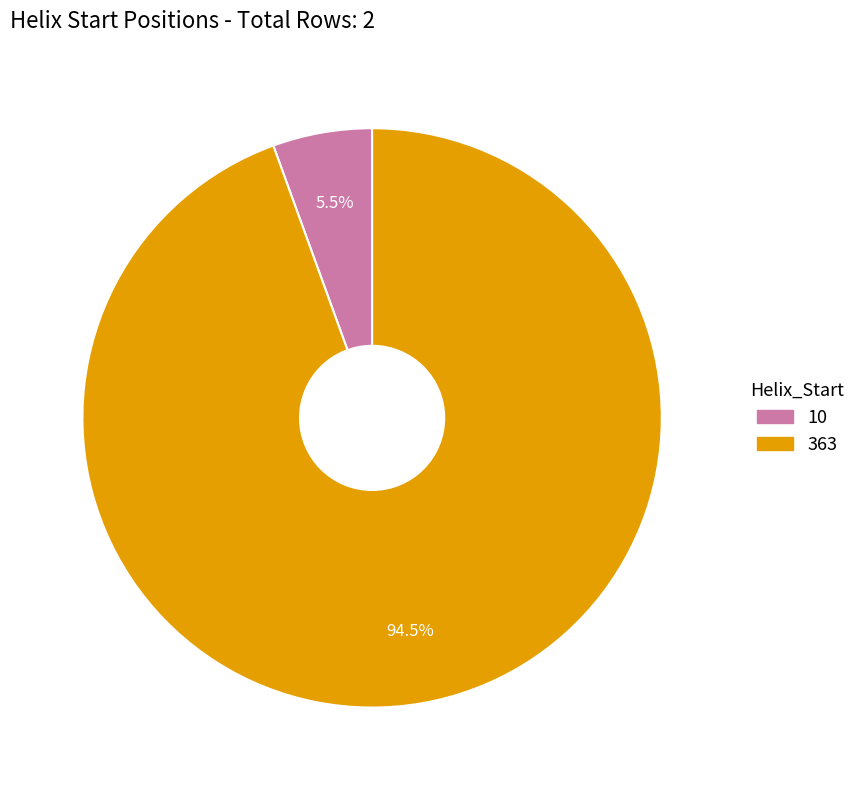

Rank the categories by value from lowest to highest.

10, 363